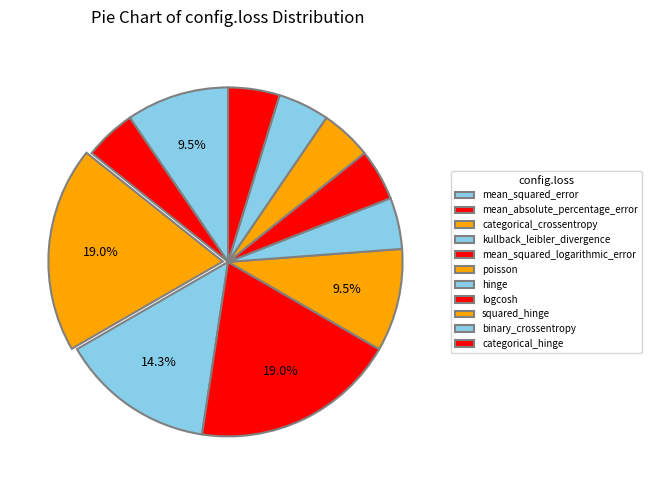

To the nearest percent, what is the average slice percentage?

9%